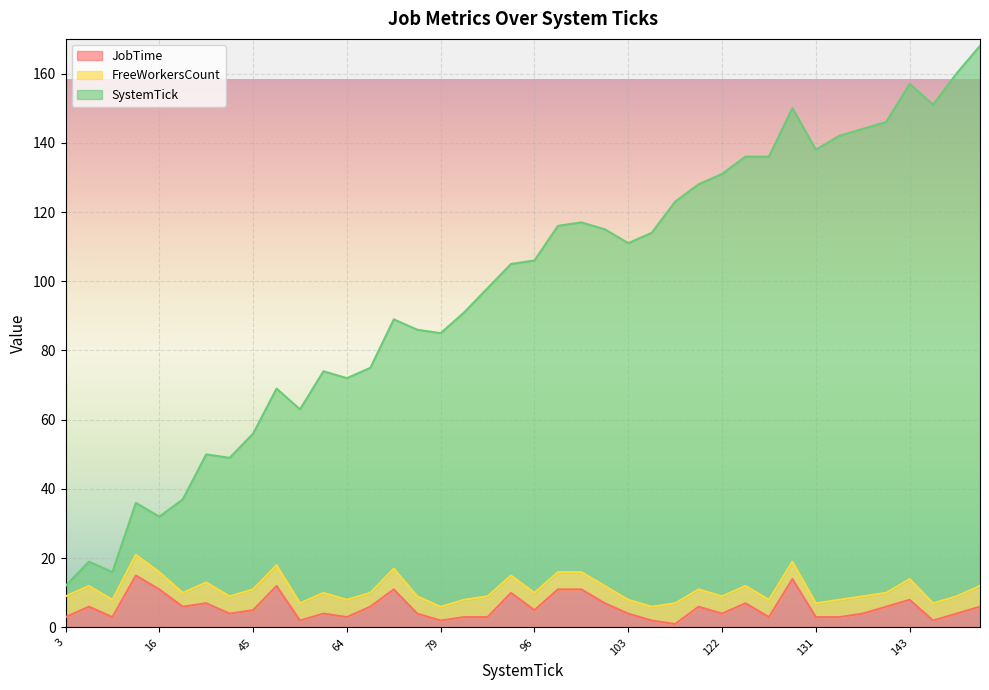

Which series changed the most between 7 and 135?

SystemTick